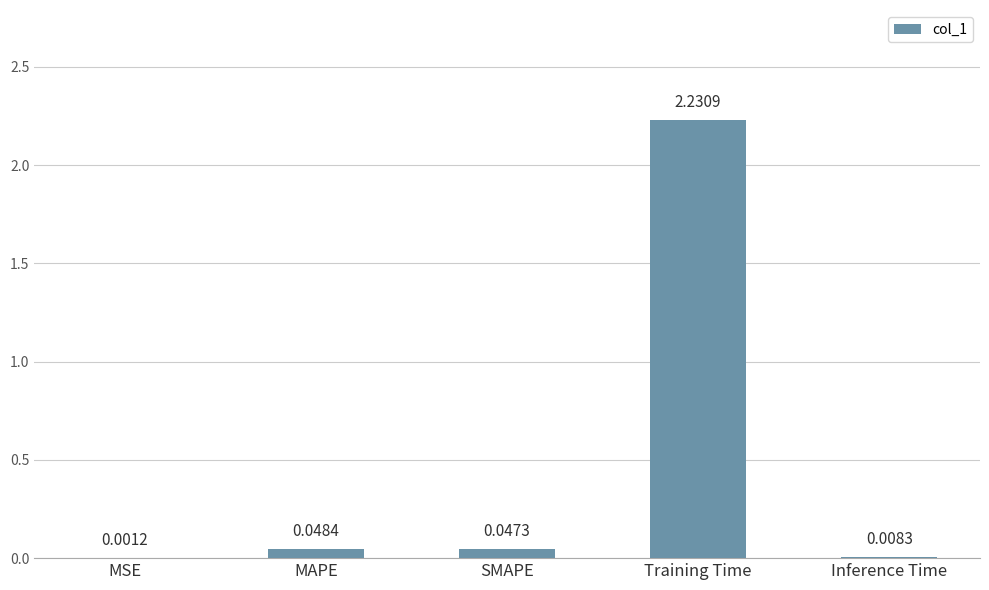

What is the sum of the values at SMAPE and Training Time?

2.3